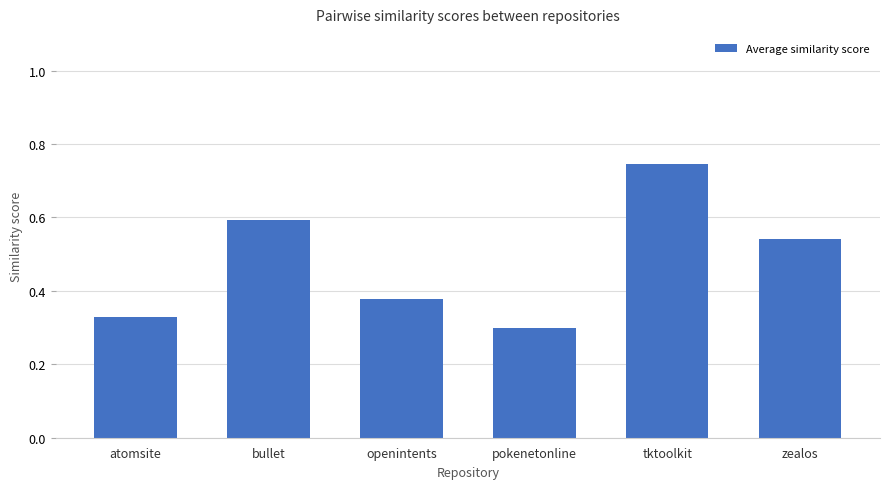

List the labels in order of value, smallest first.

pokenetonline, atomsite, openintents, zealos, bullet, tktoolkit